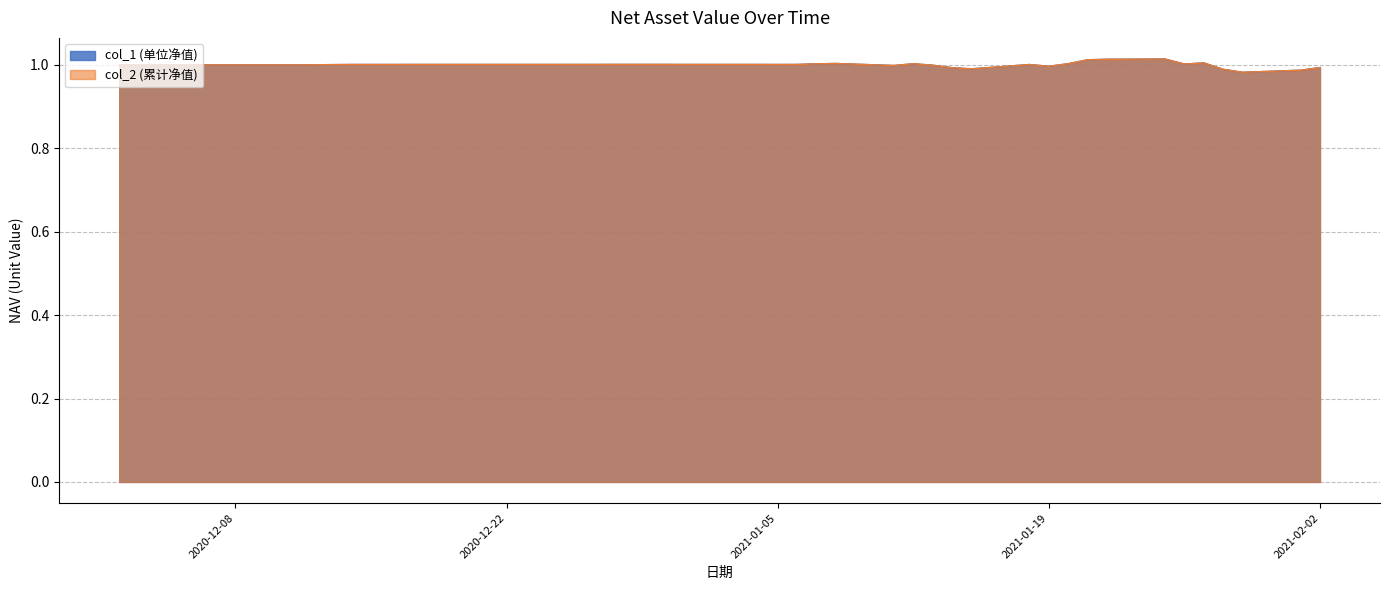

True or false: col_2 has a value of 1.0 at 2021-01-07.

True